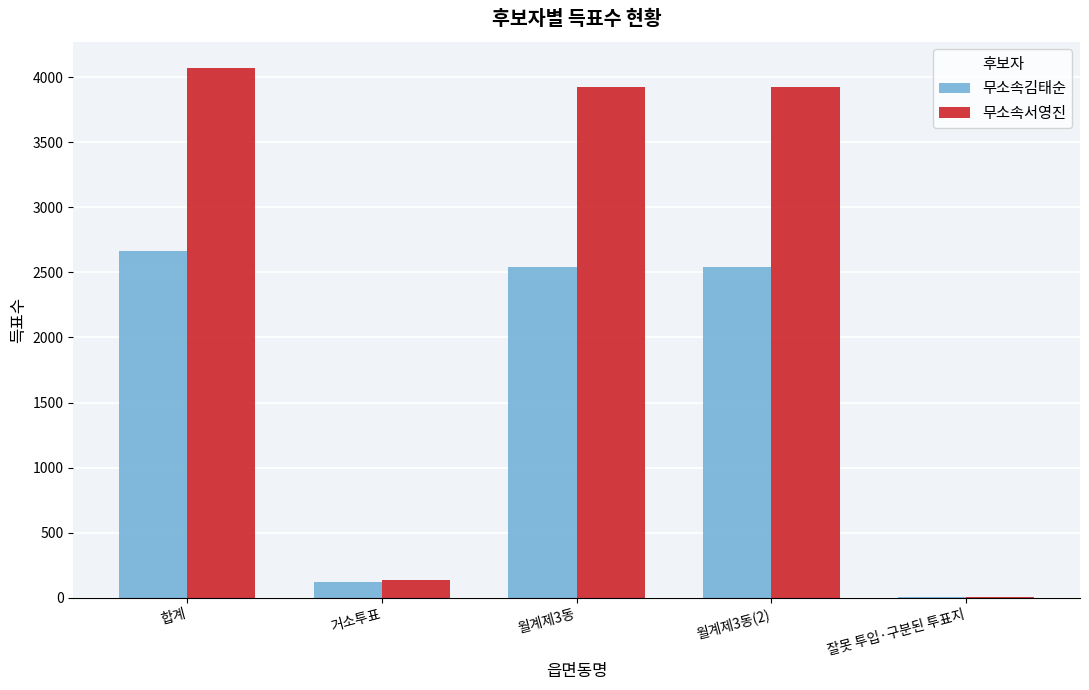

At which category is the sum across all series the highest?

합계